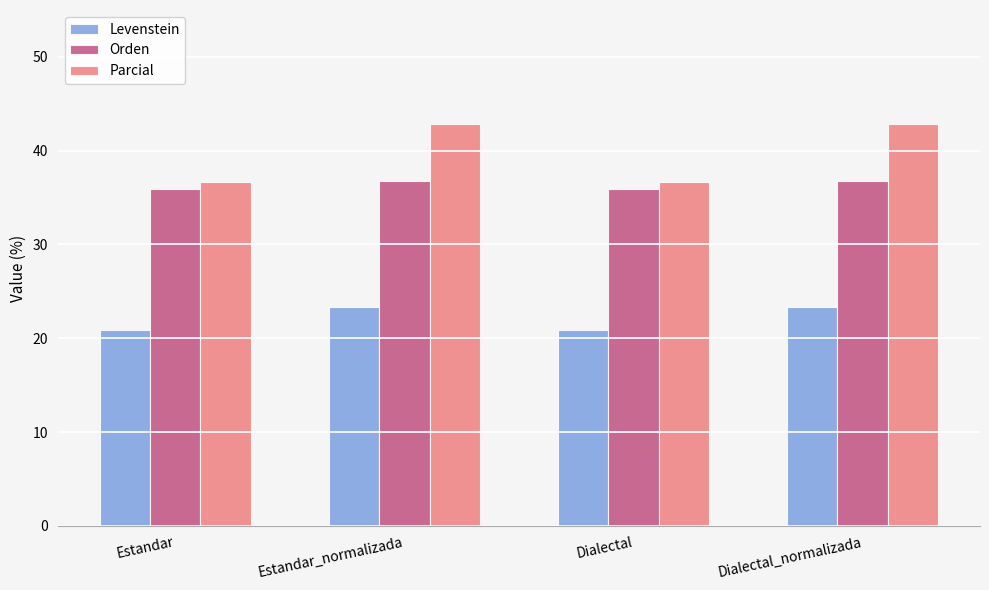

What is the value of the Orden bar at the 1st from the left?

36.0